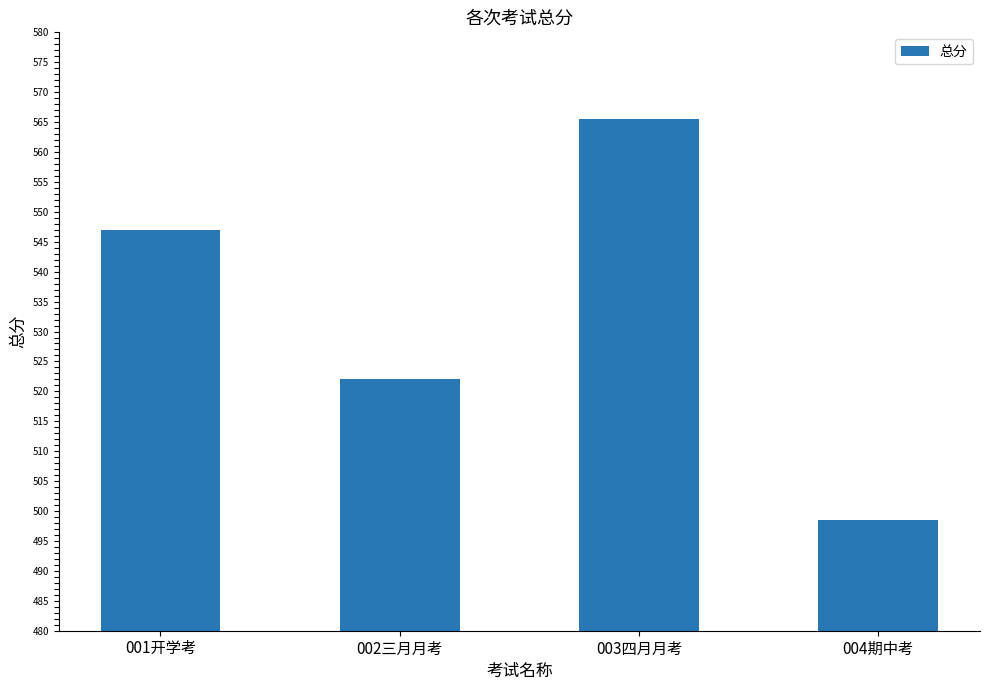

Rank the categories by value from lowest to highest.

004期中考, 002三月月考, 001开学考, 003四月月考